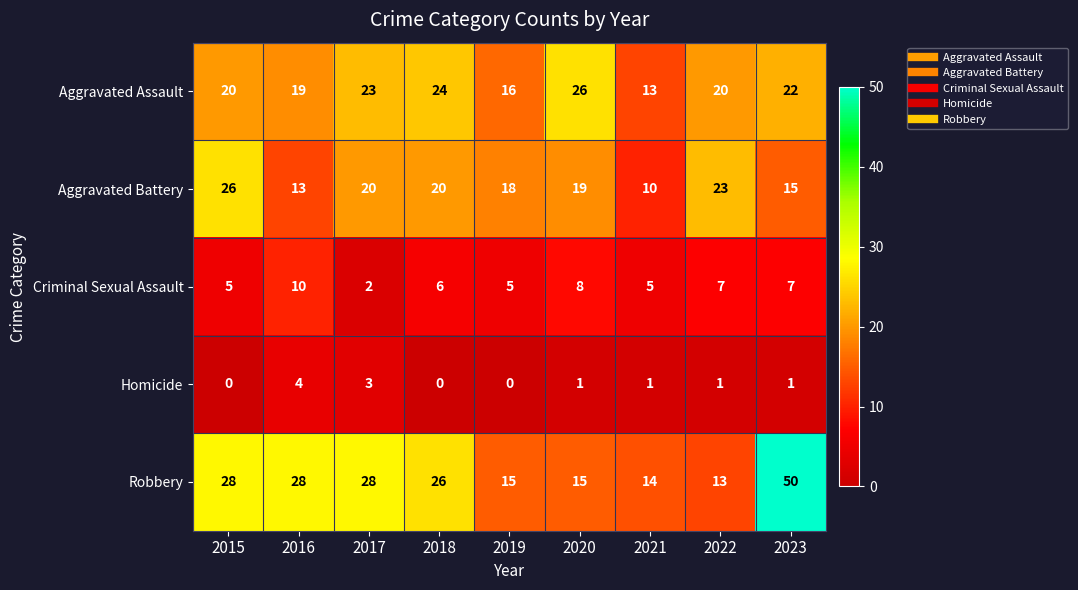

What is the difference between the maximum and minimum values in the Aggravated Assault series?

13